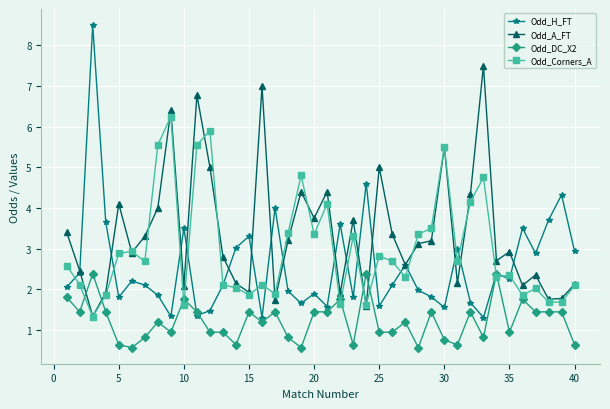

True or false: Odd_Corners_A has more than 2 points higher than both neighbors.

True